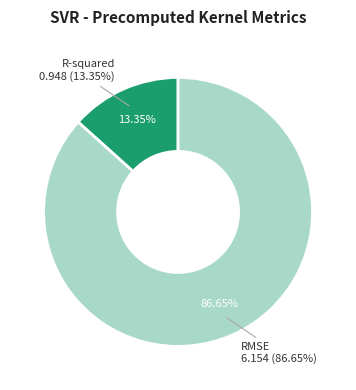

How many slices are in this pie chart?

2